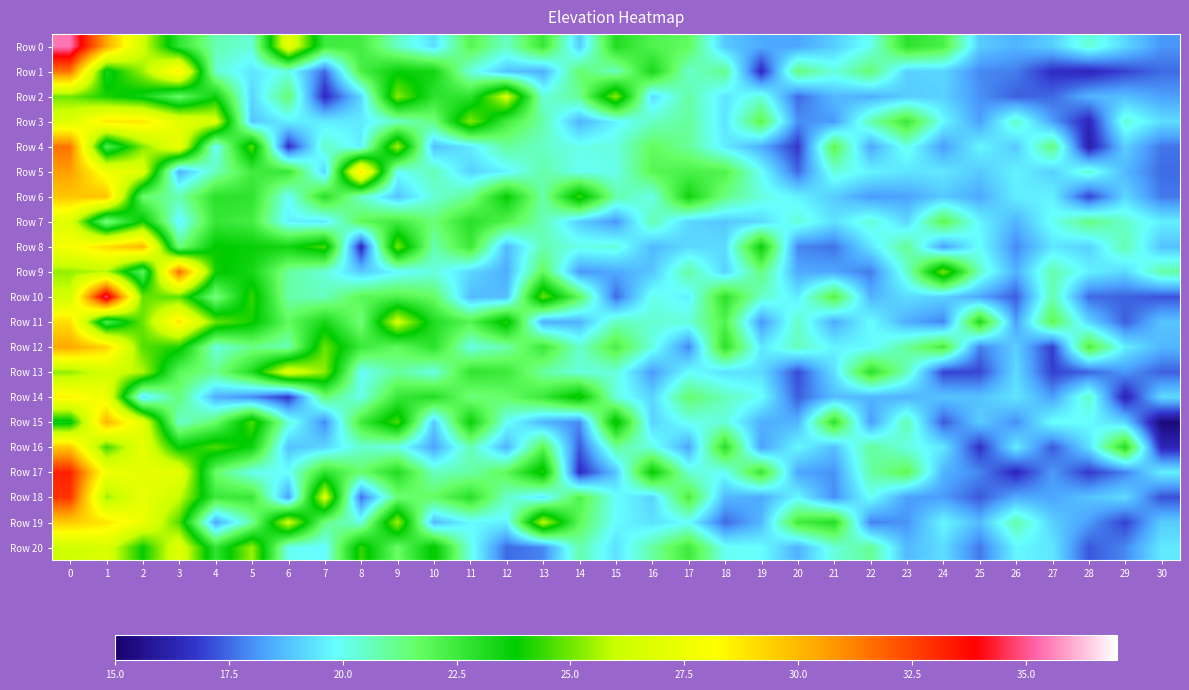

Which label corresponds to the smallest value in the chart?

30